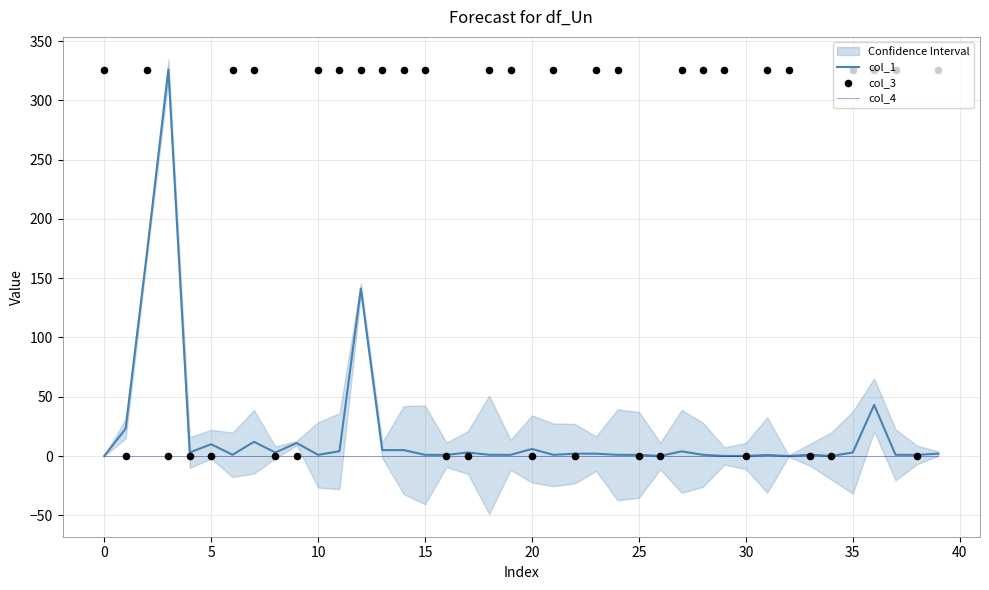

Which series contains the highest Y value?

col_1